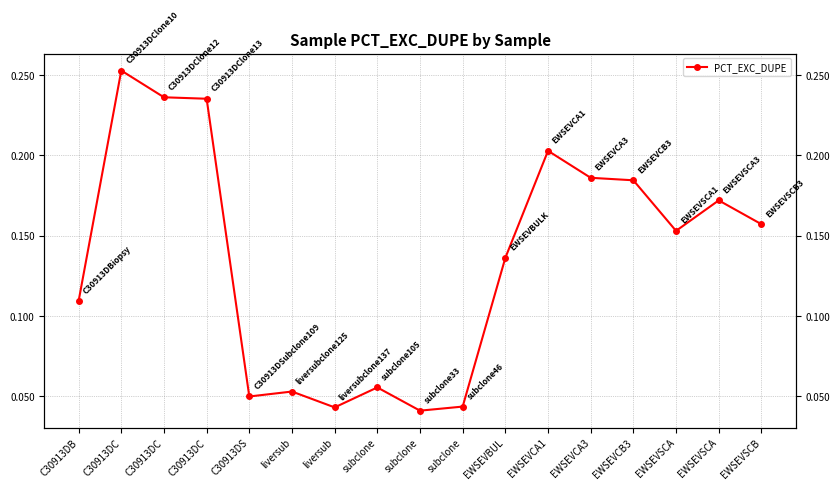

The chart shows a value of 0.2 at C30913DC. True or false?

True